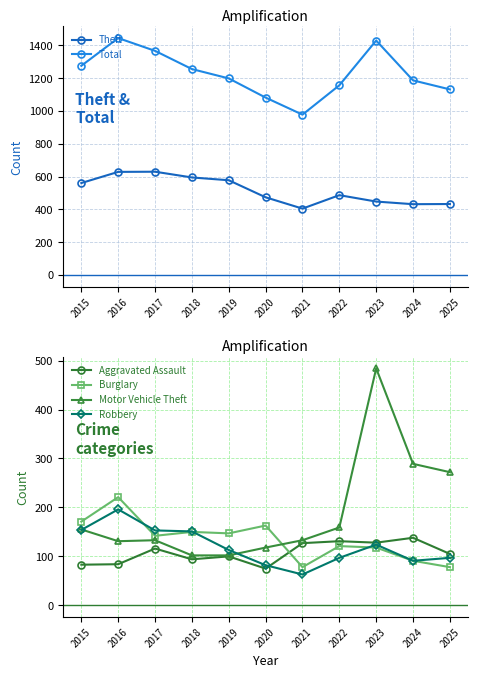

At which label does Motor Vehicle Theft reach its minimum?

2018